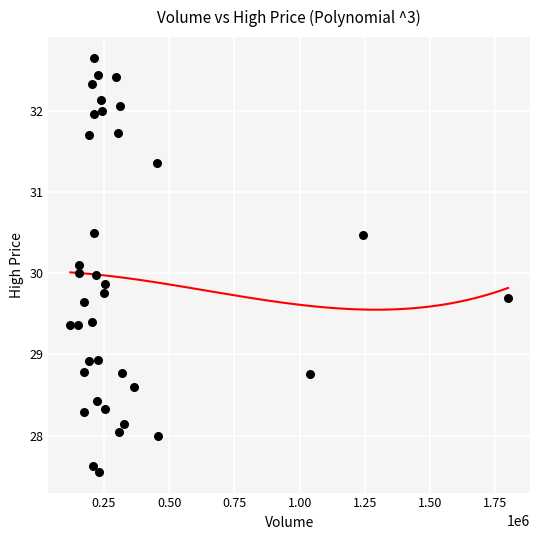

What is the range of X values (max minus min)?

1678300.0